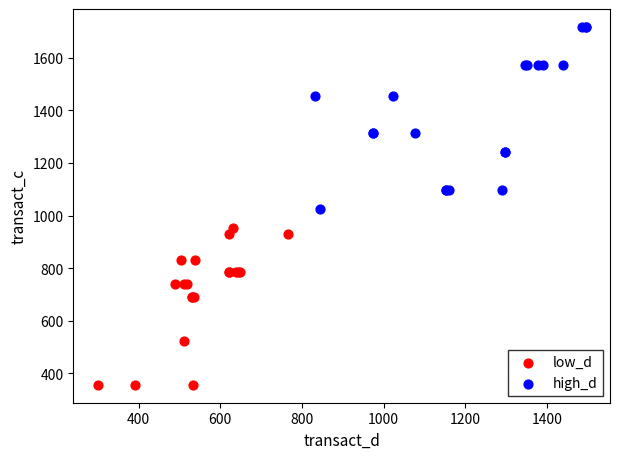

Which series has the largest Y range (max minus min)?

high_d